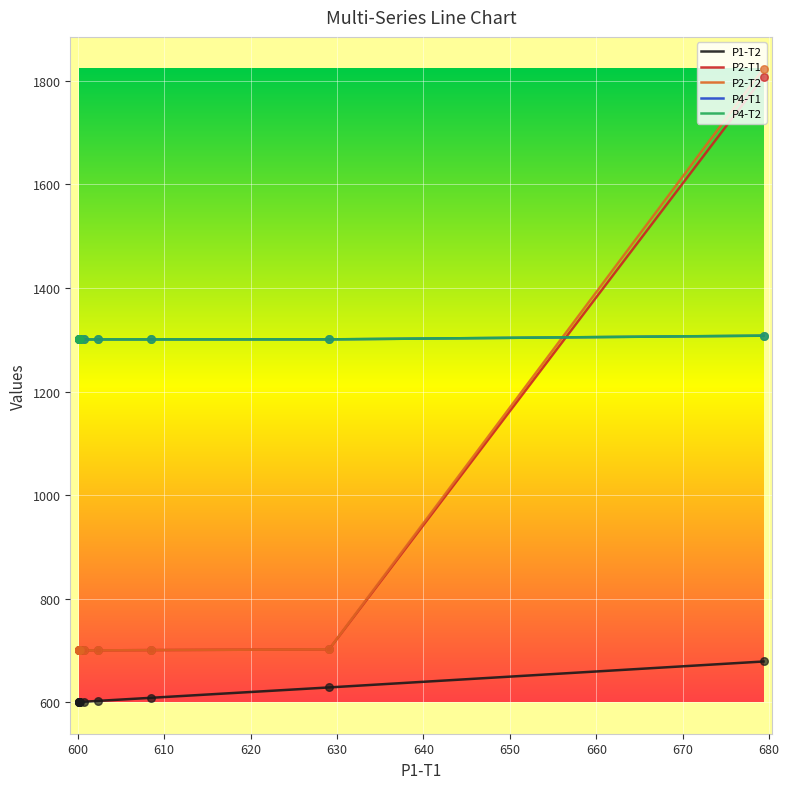

Which series has the widest spread of Y values?

P2-T2